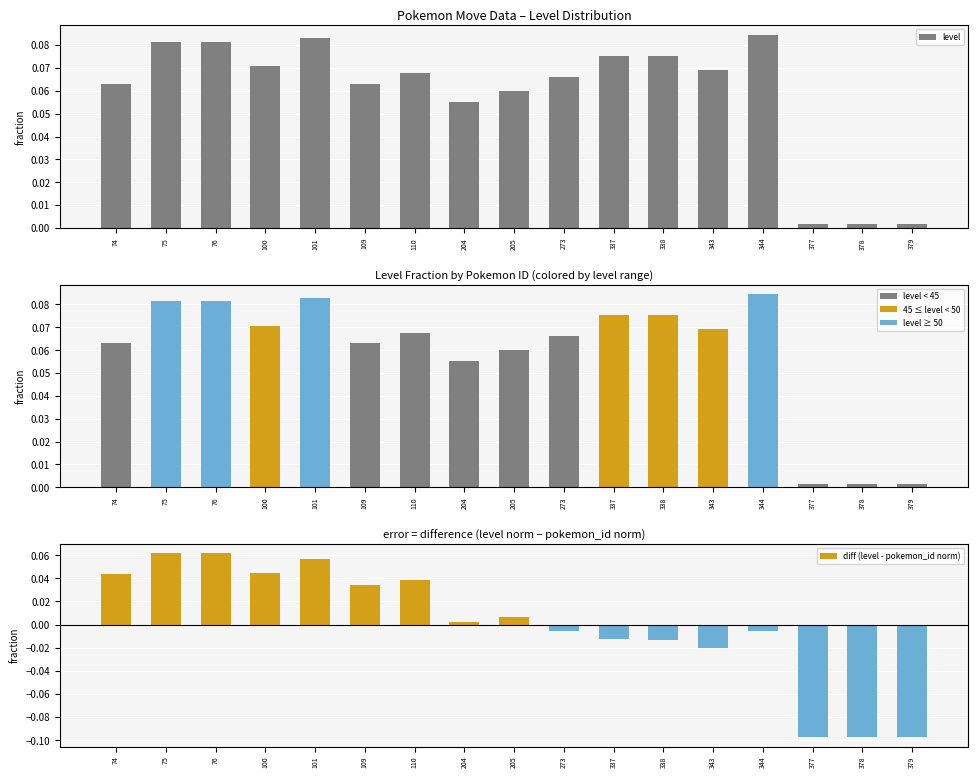

At which category does the chart reach its minimum across all series?

377